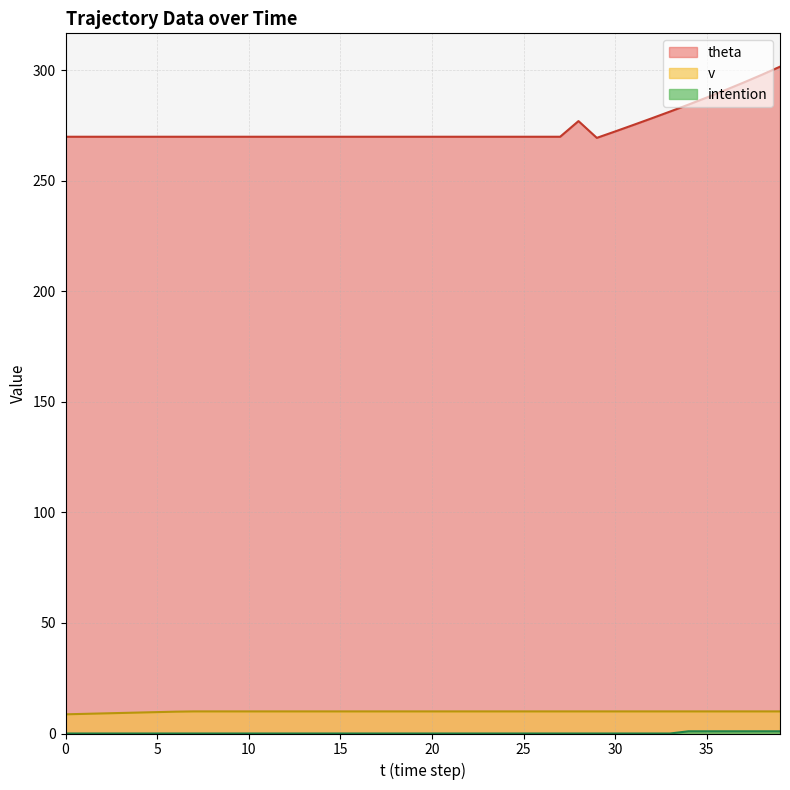

Rank the series by their maximum value, from highest to lowest.

theta, v, intention